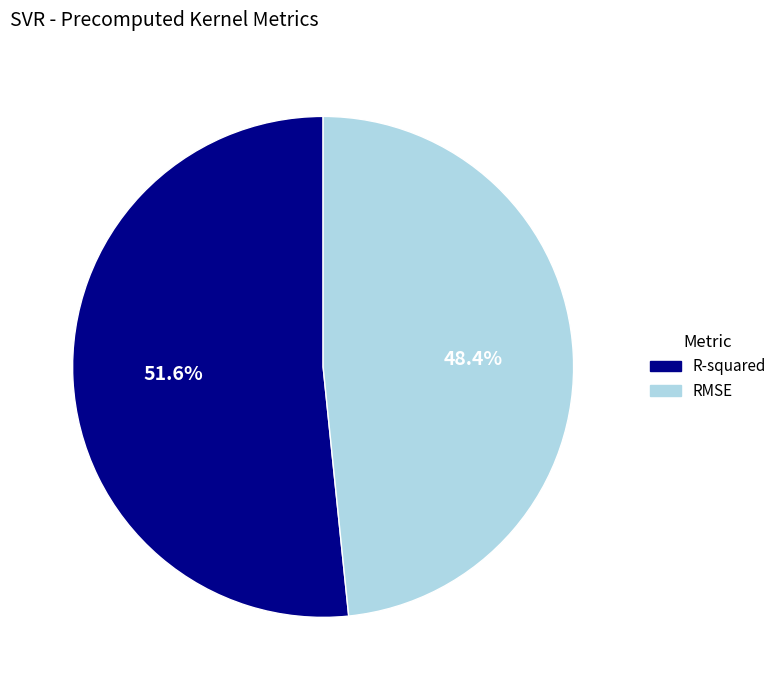

Which has a higher value, R-squared or RMSE?

R-squared